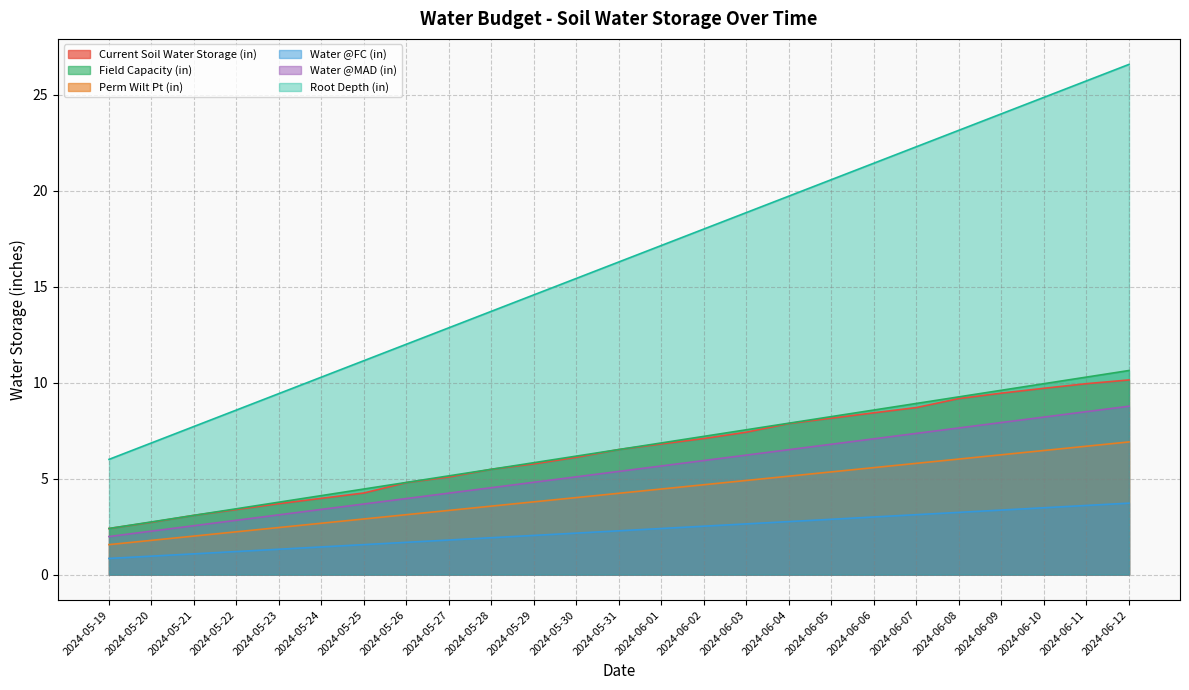

Does the chart display data point markers on the line(s)?

No